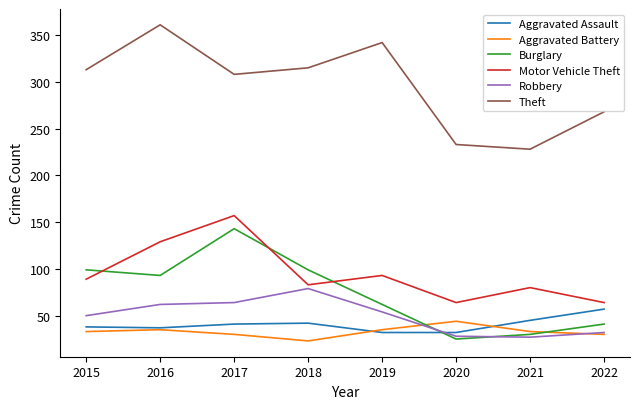

What is the smallest value displayed?

23